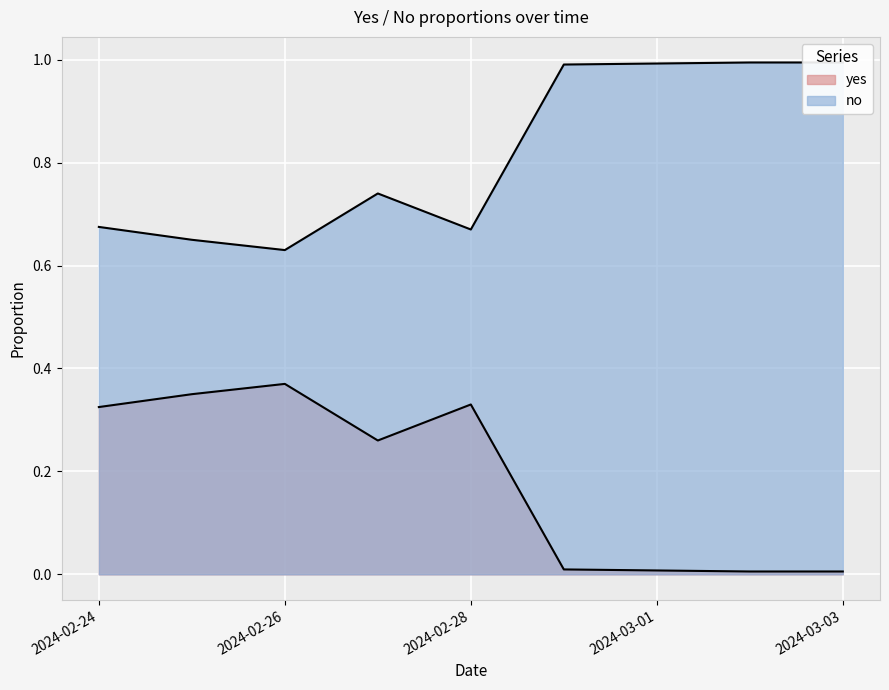

Which series has the widest spread of values?

no